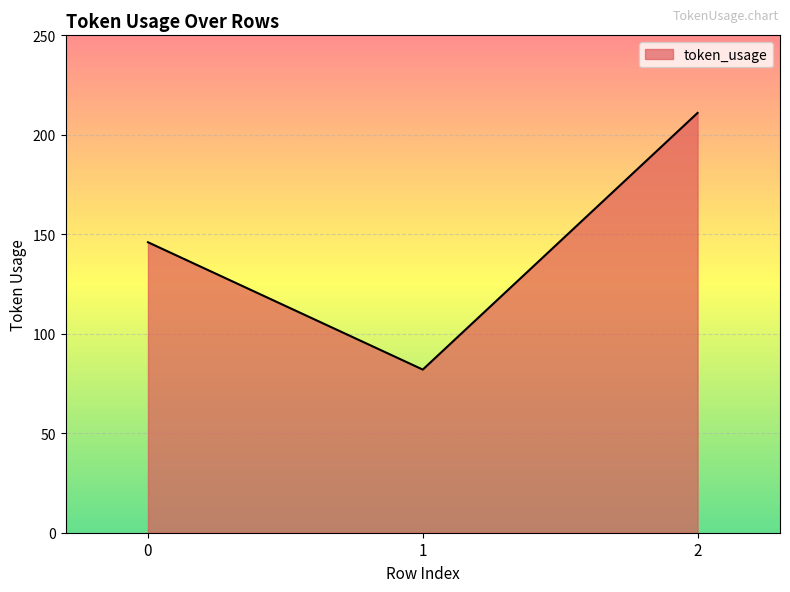

What is the change in value from 0 to 2?

+65